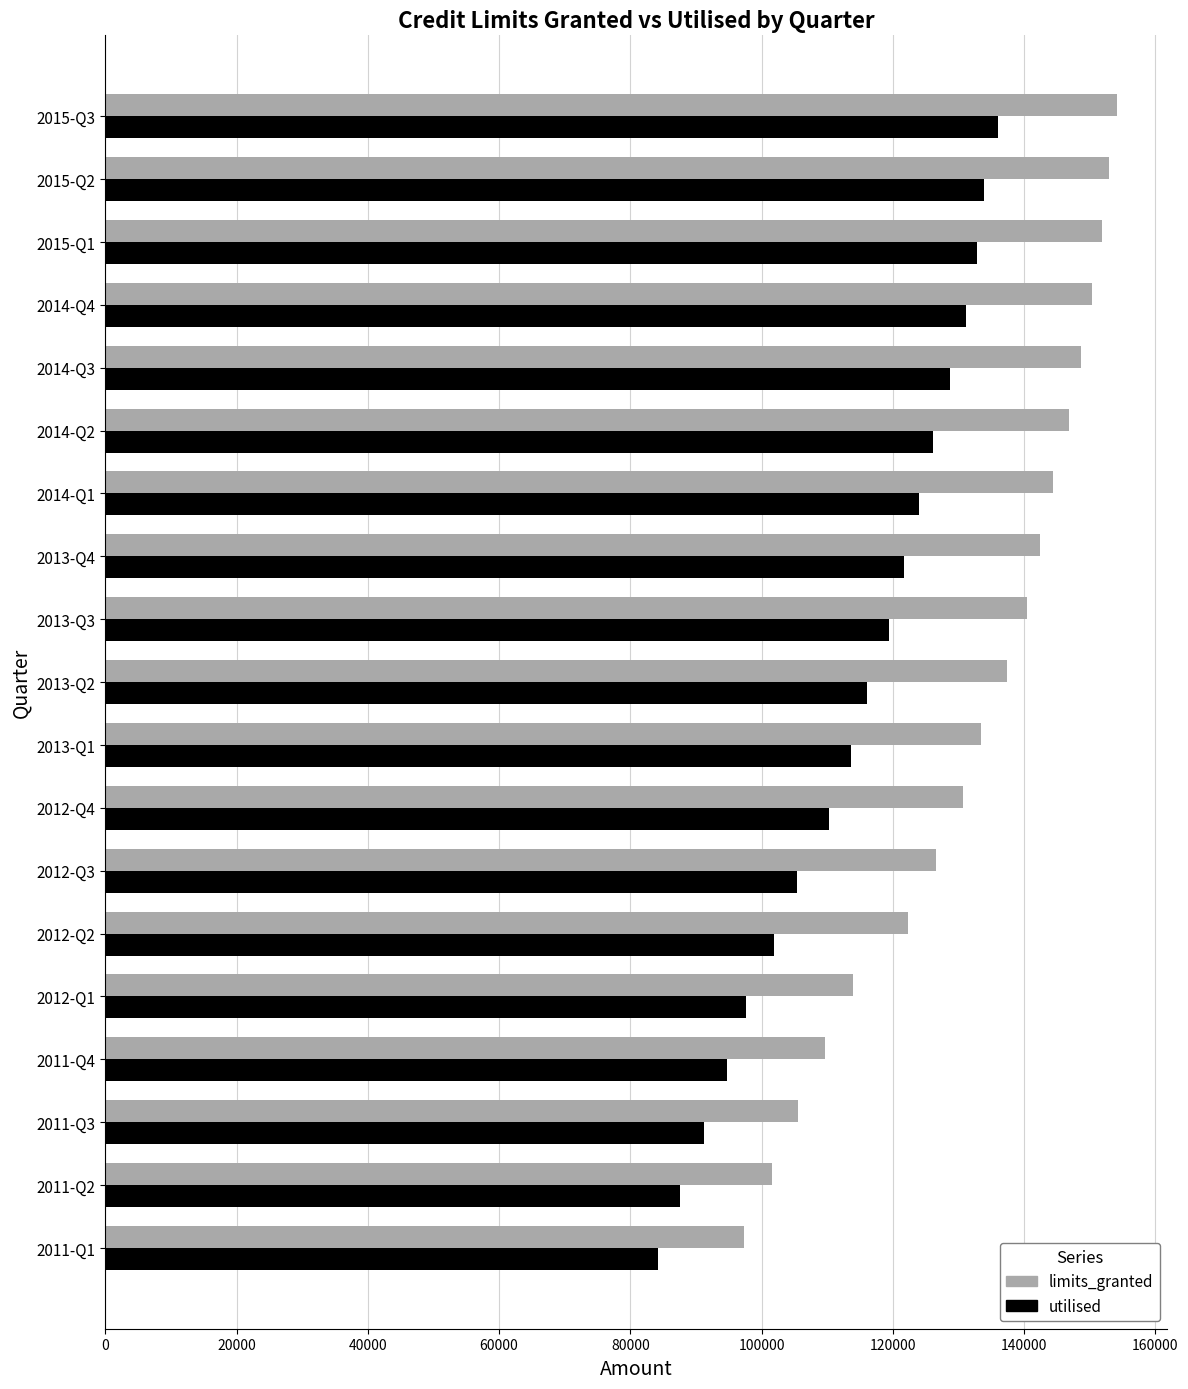

Between 2011-Q4 and 2014-Q3, which series saw the biggest shift?

limits_granted